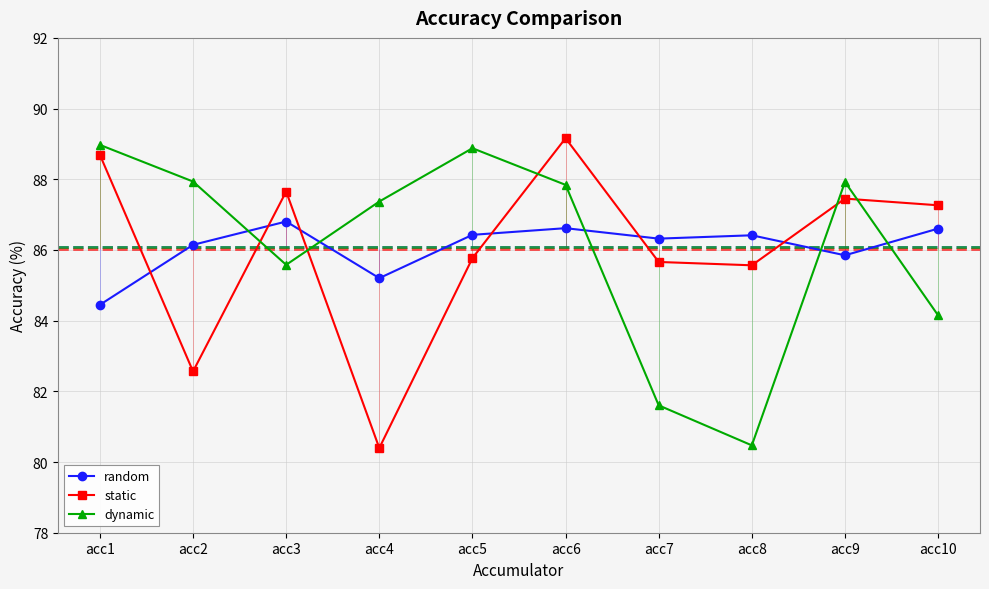

How many values in the dynamic series are below 87?

4